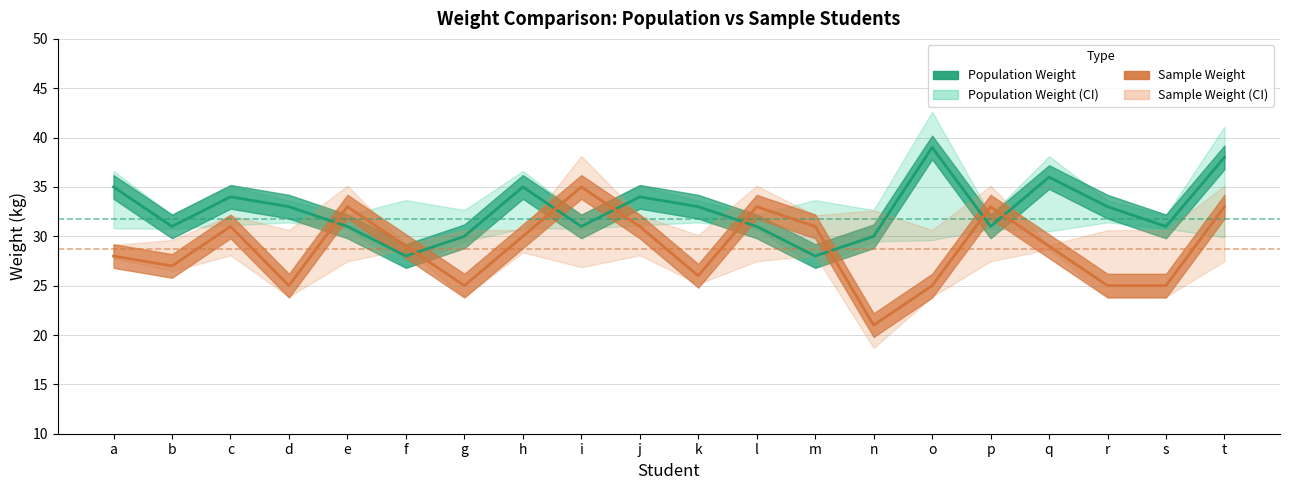

What is the value of the Sample Weight point at the 11th from the left?

26